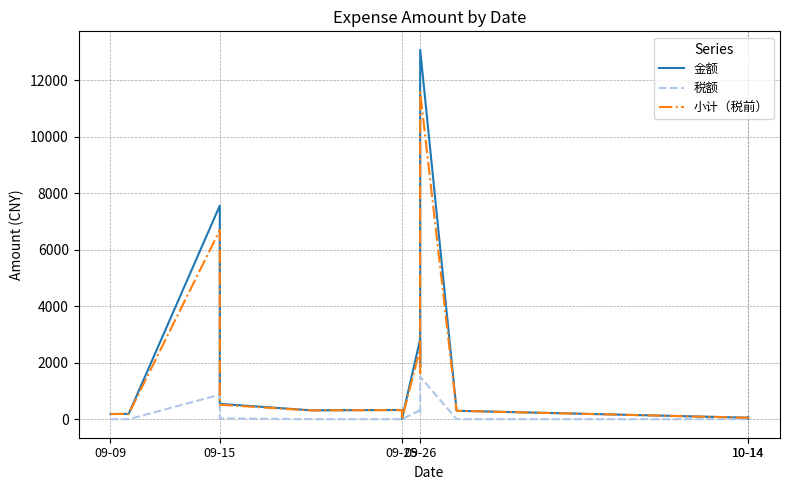

The value of 税额 at 10-14 is 2.2. True or false?

True